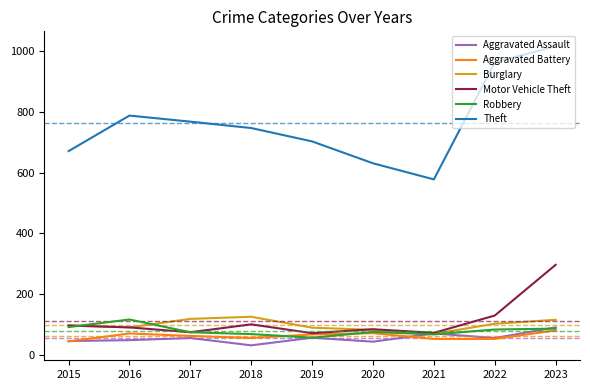

True or false: Theft and Robbery cross at least once.

False